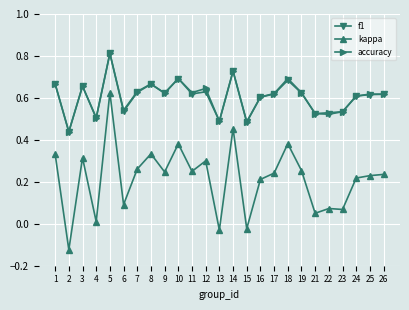

At which label does f1 reach its peak?

5